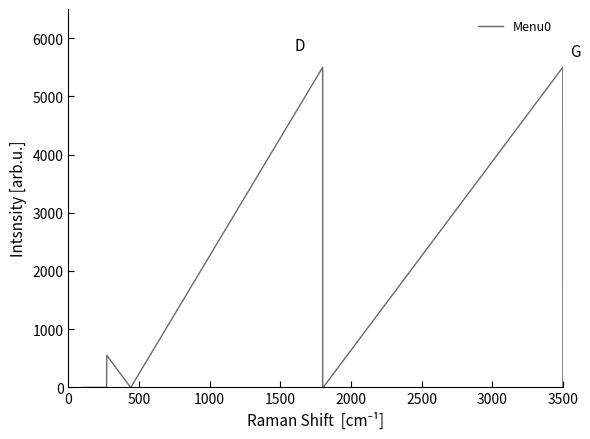

What is the difference between the maximum and minimum values?

5500.0